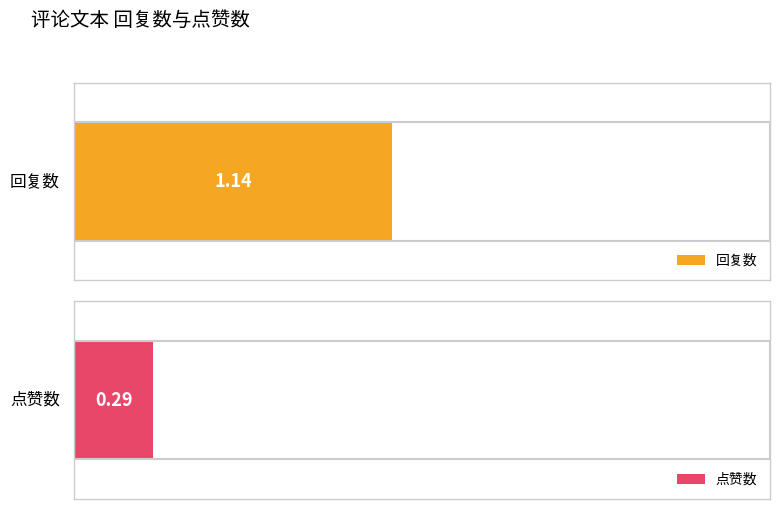

Is the value of 回复数 at 6 greater than the value of 点赞数 at 666?

Yes